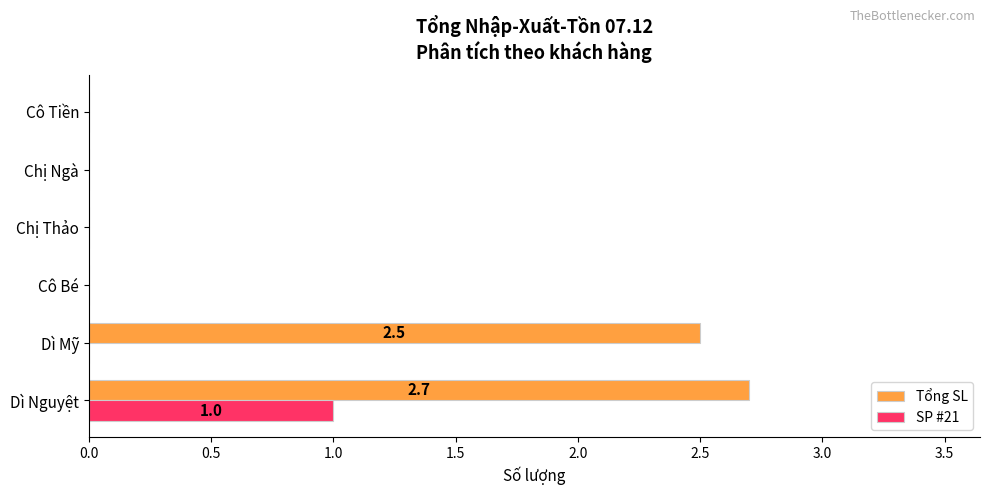

What is the sum of all Tổng SL values?

5.2